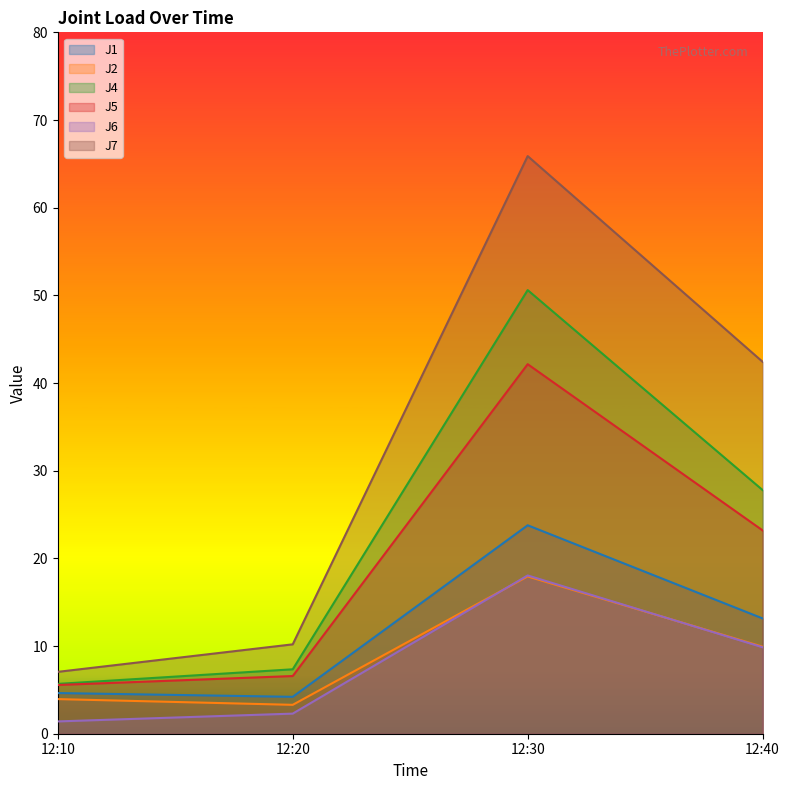

What is the sum of the J7 values at 12:30 and 12:40?

108.3